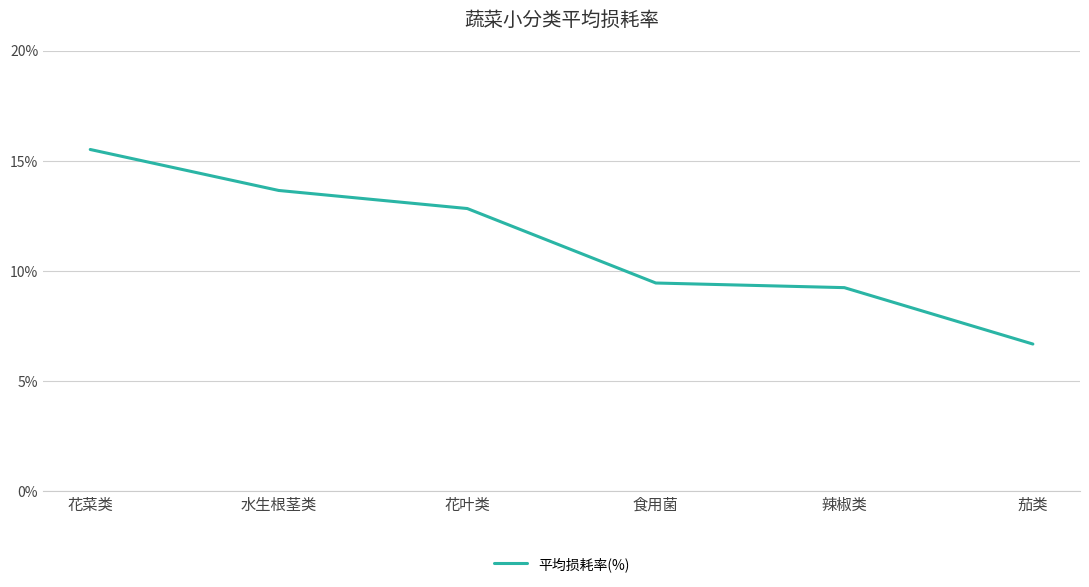

What is the sum of all values?

67.4